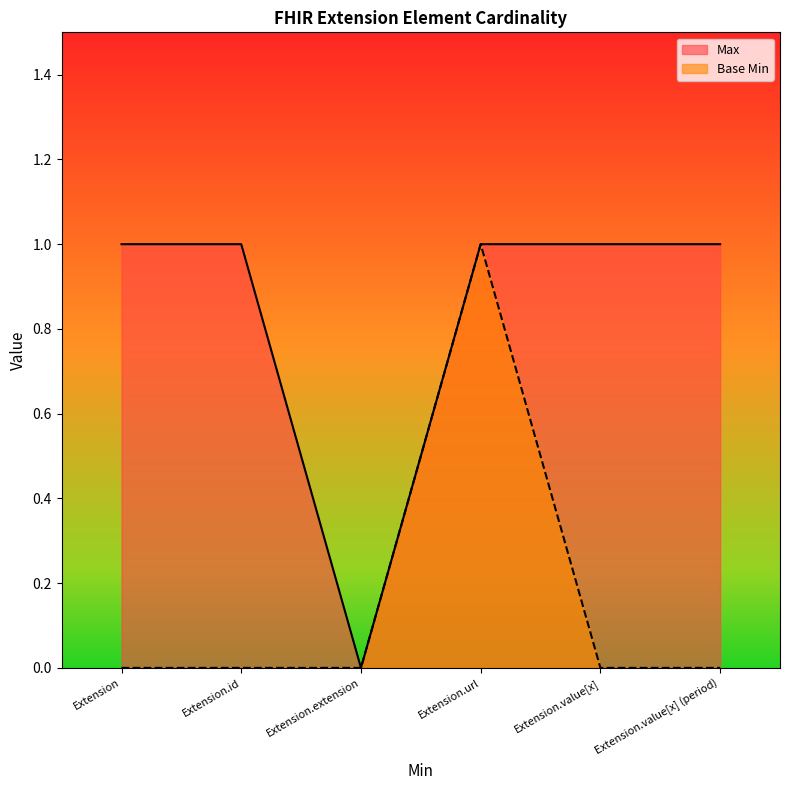

How many positive values does the Max series have?

5